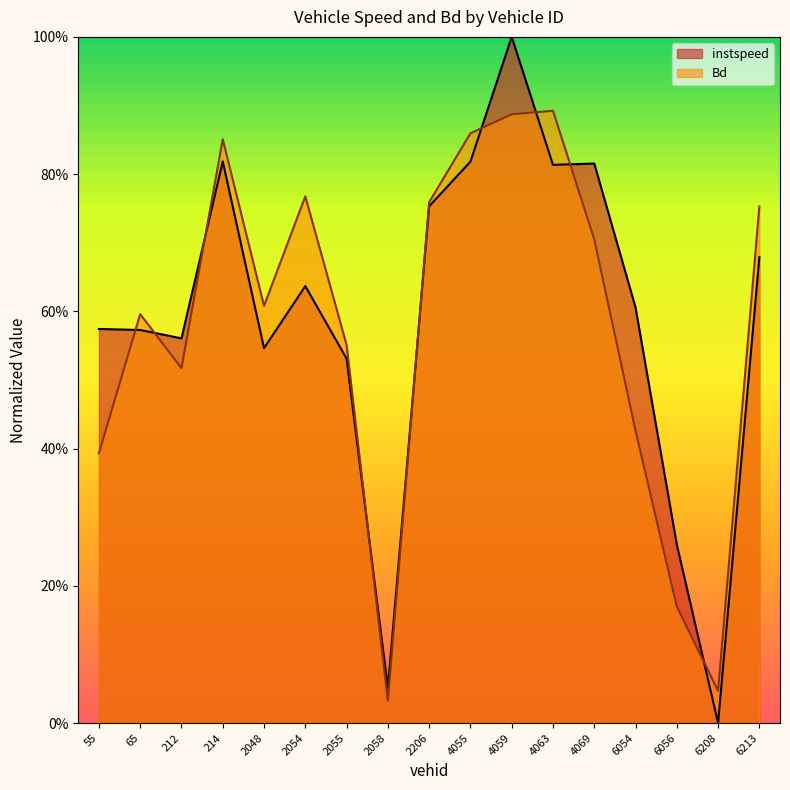

How many positive values does the instspeed series have?

16